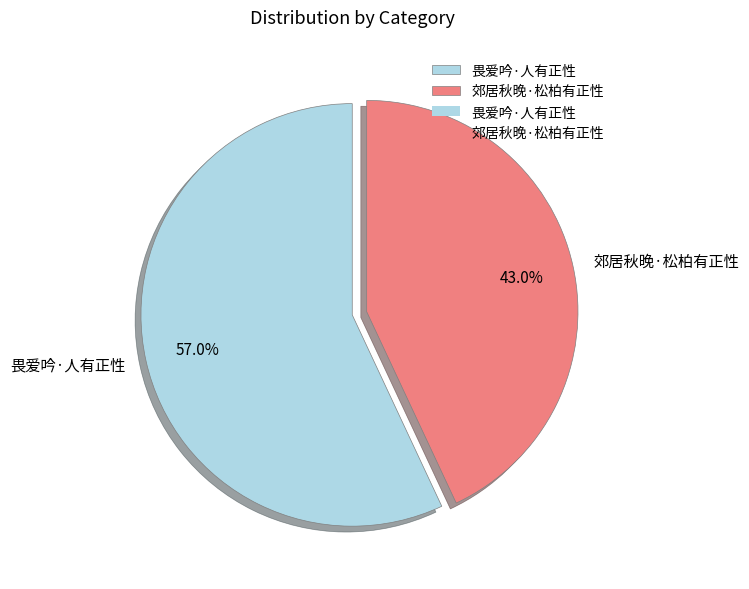

The 畏爱吟·人有正性 slice represents 57% of the pie. True or false?

True